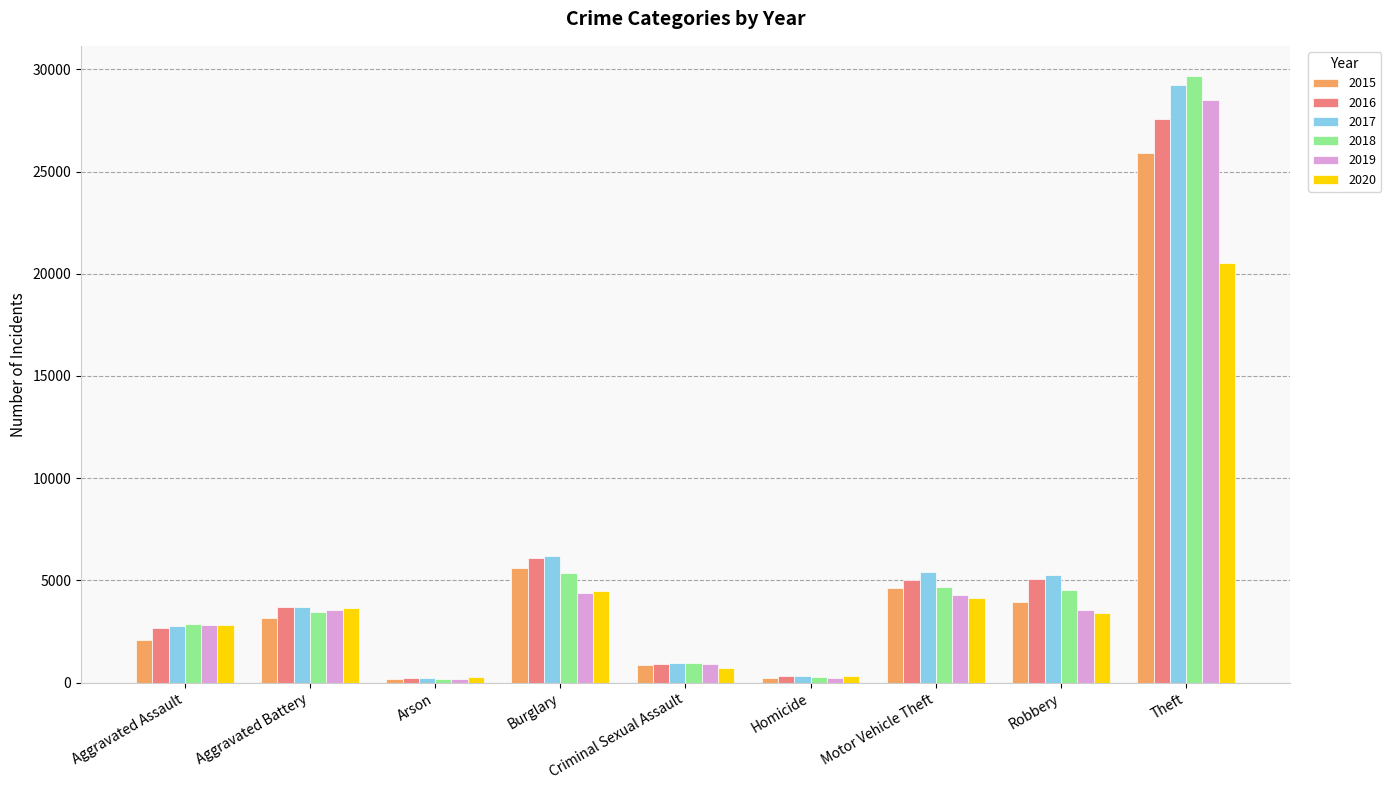

The 2017 series shows 5822 at Aggravated Battery. True or false?

False